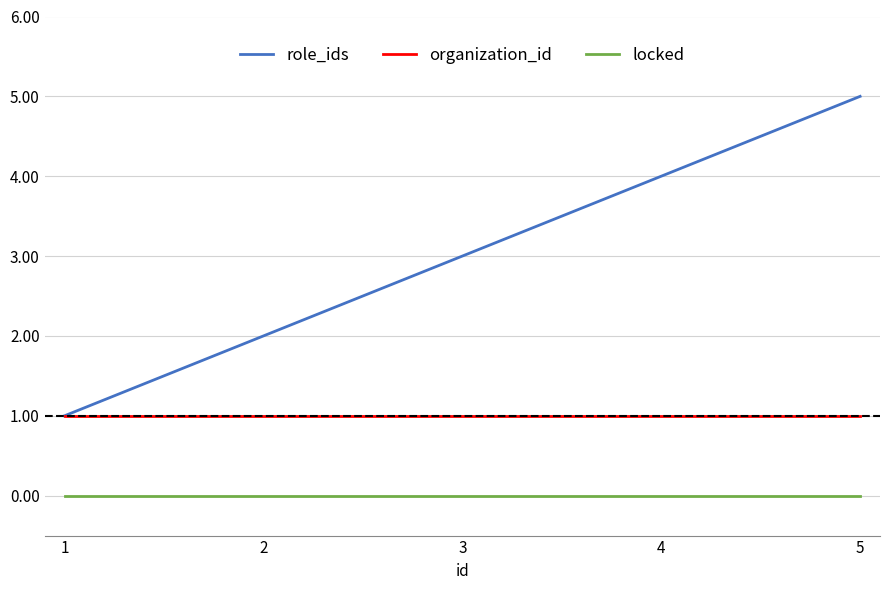

At 3, list the series in order from smallest to largest.

locked, organization_id, role_ids